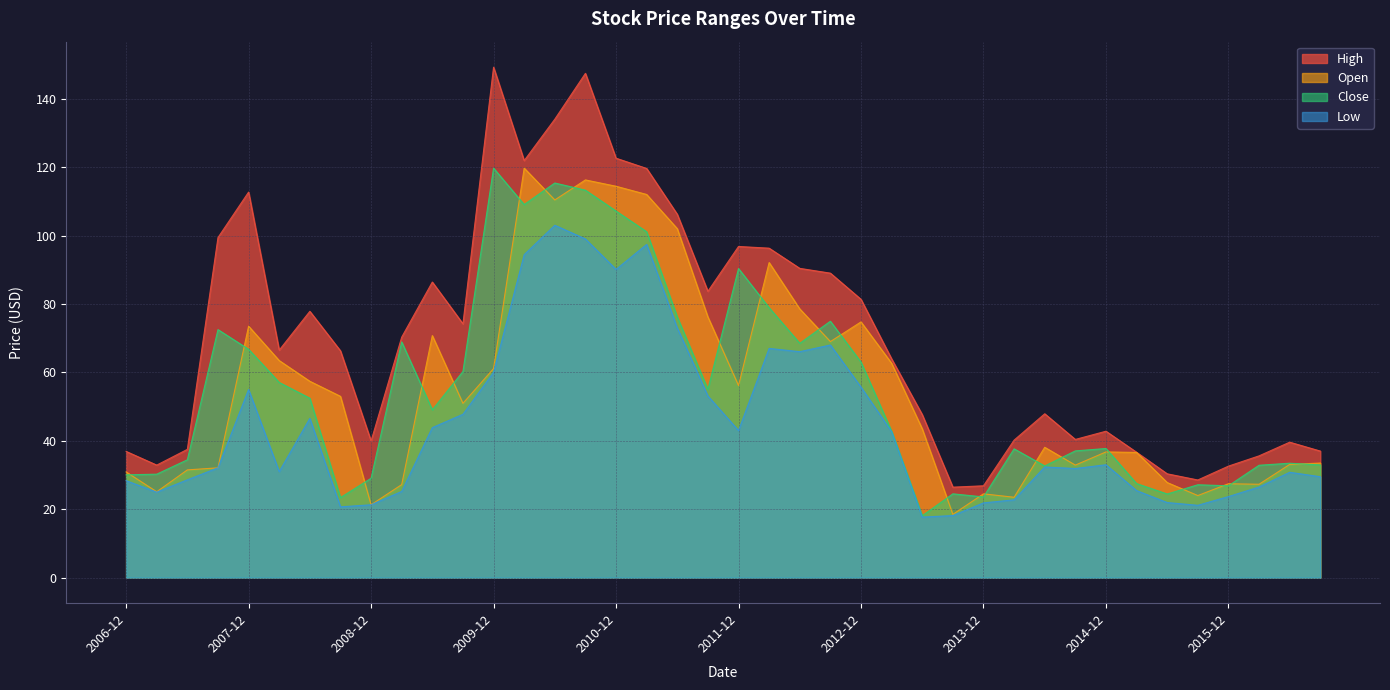

At which label does Low reach its peak?

2010-06